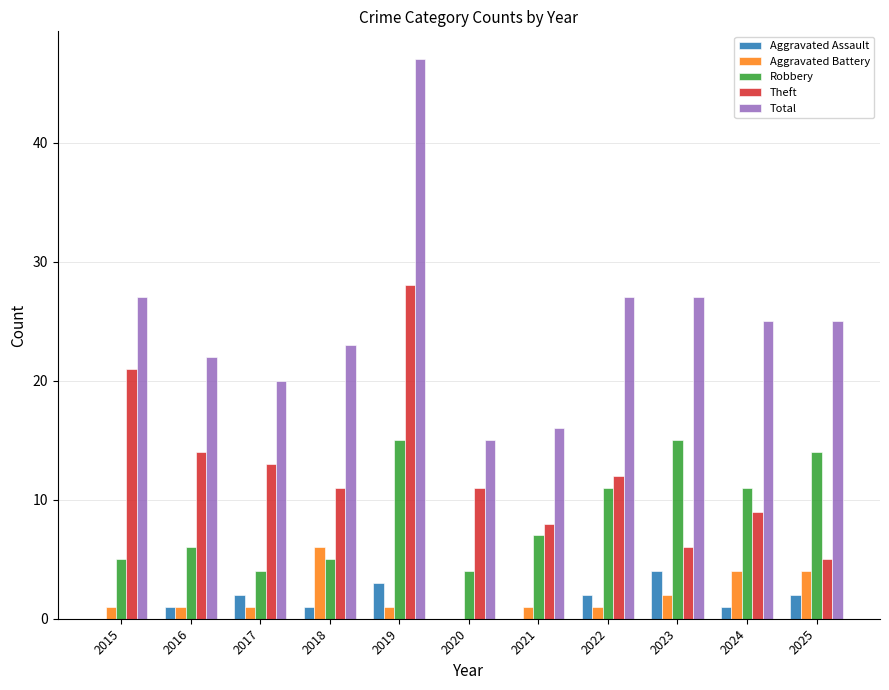

What are all the series names shown in the legend?

Aggravated Assault, Aggravated Battery, Robbery, Theft, Total